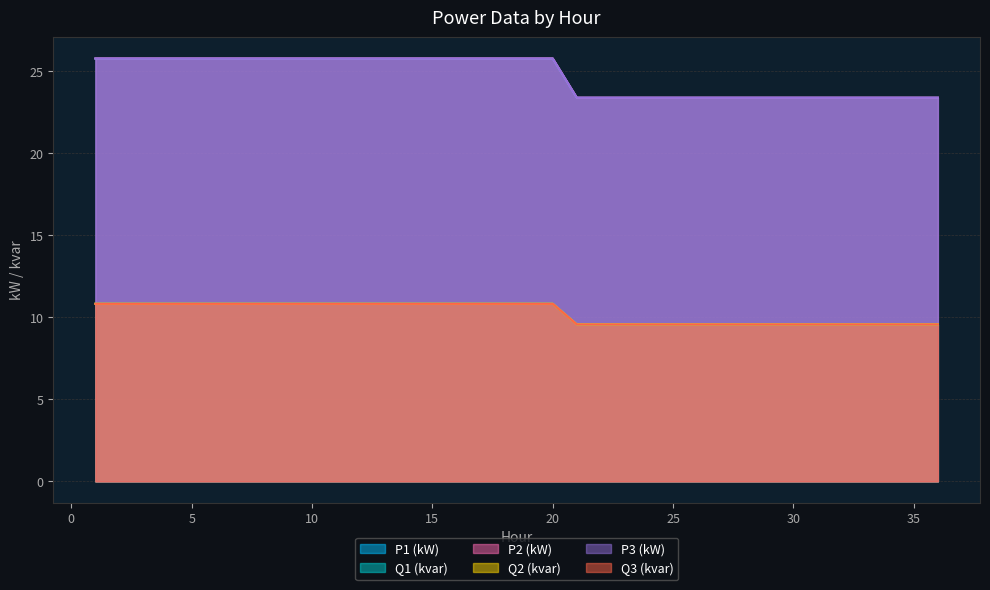

Does the chart have visible grid lines?

Yes